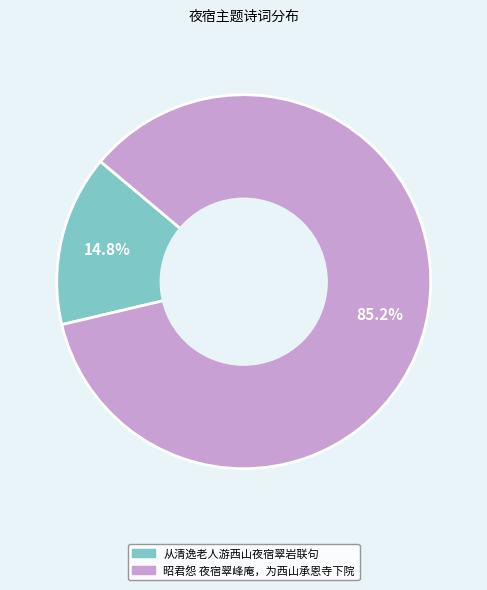

True or false: 昭君怨 夜宿翠峰庵，为西山承恩寺下院 accounts for 85% of the total.

True